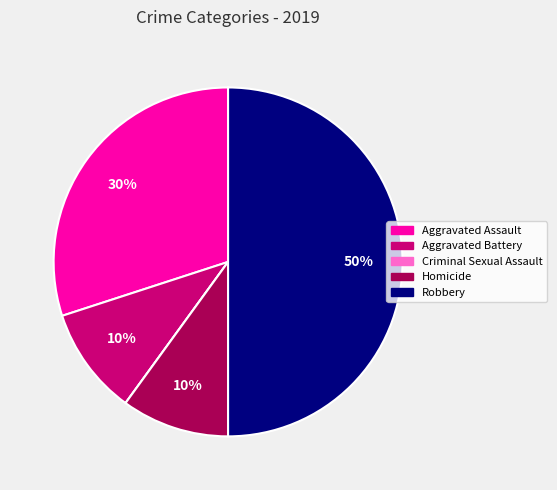

Does Aggravated Assault account for over 50% of the chart?

No